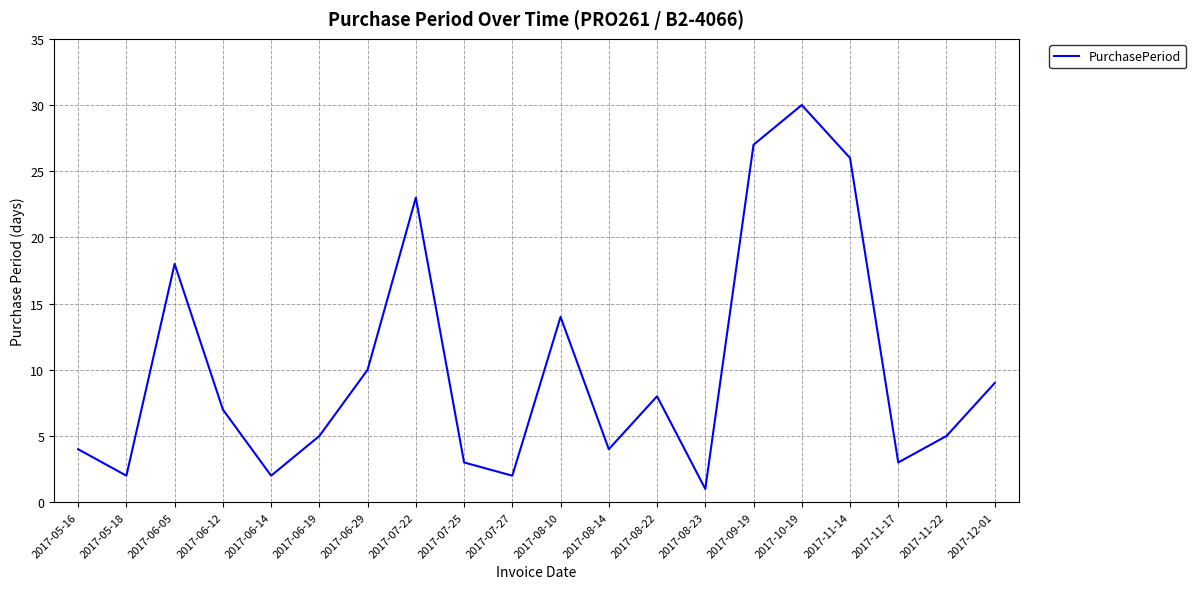

What is the sum of the values at 2017-06-05 and 2017-06-14?

20